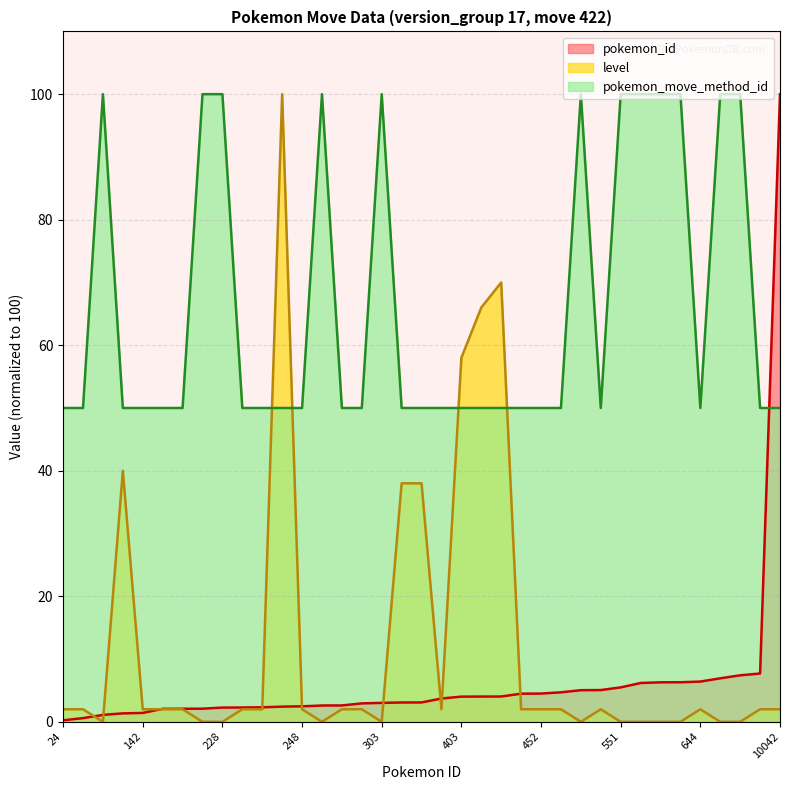

How many series are shown in this chart?

3